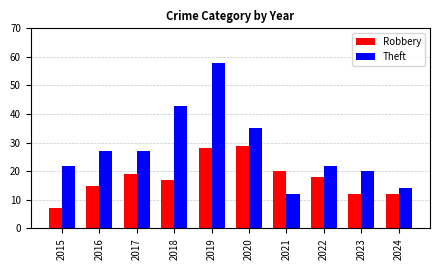

Count the number of data series in this chart.

2